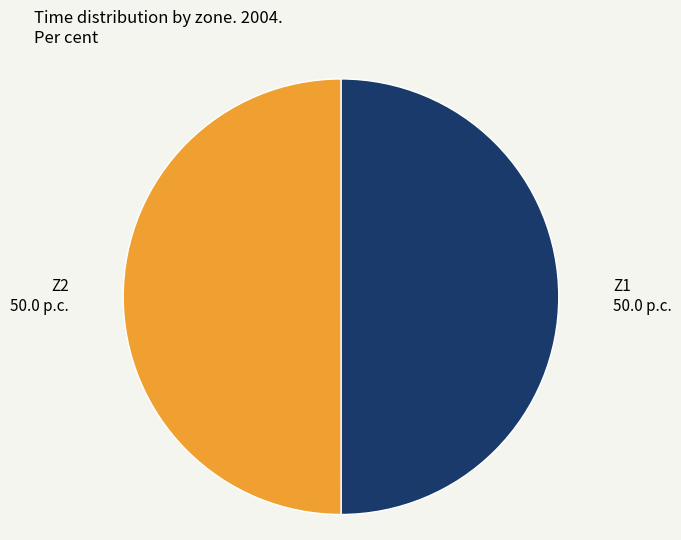

Approximately how many times larger is the value at Z2 compared to Z1?

1.0